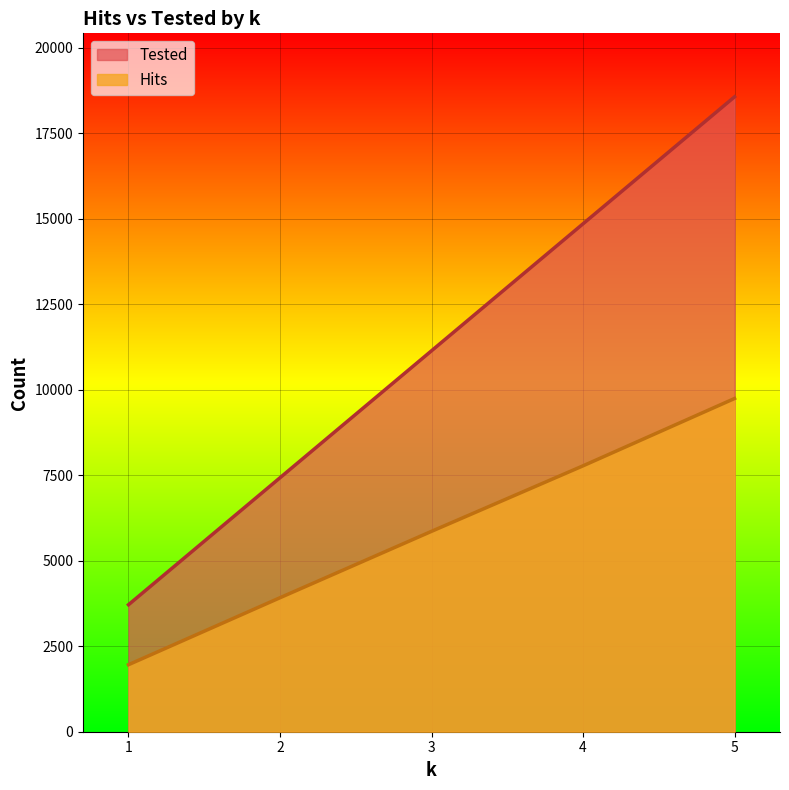

True or false: Tested has more than 2 points higher than both neighbors.

False